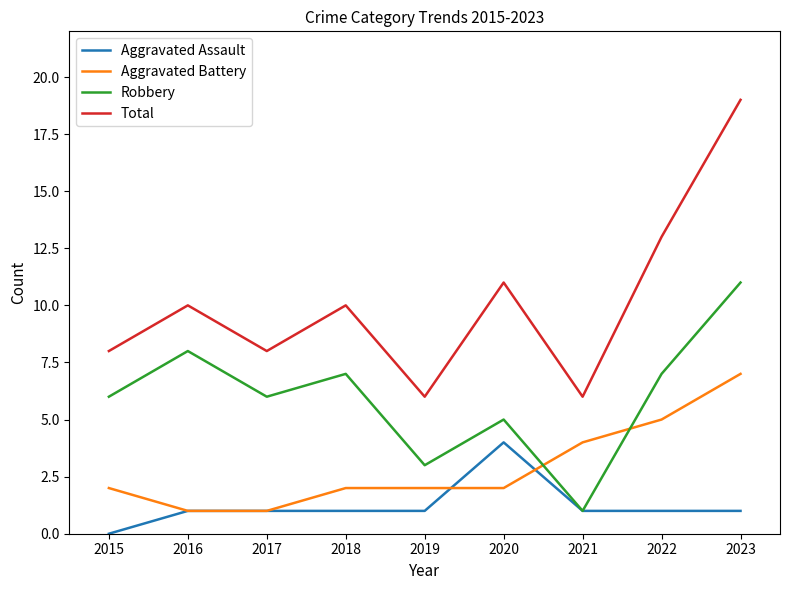

What is the approximate value of Total at 2017?

8